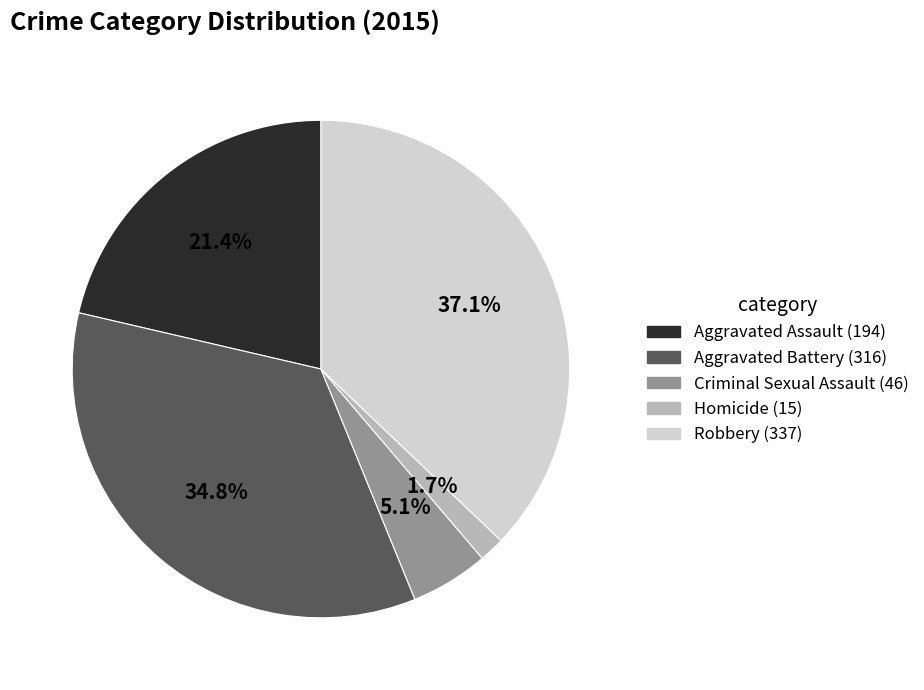

Between Aggravated Battery and Aggravated Assault, which is larger?

Aggravated Battery